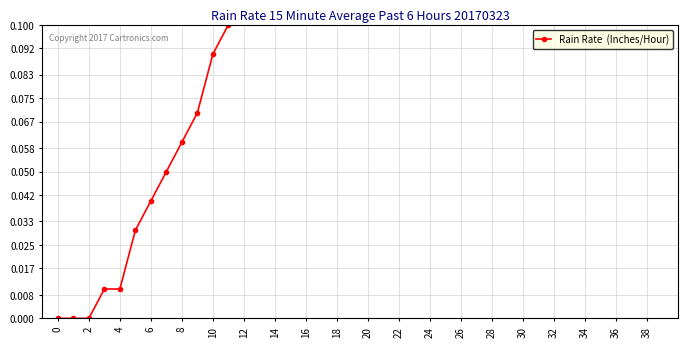

True or false: the data has more than 2 interior local peaks.

False